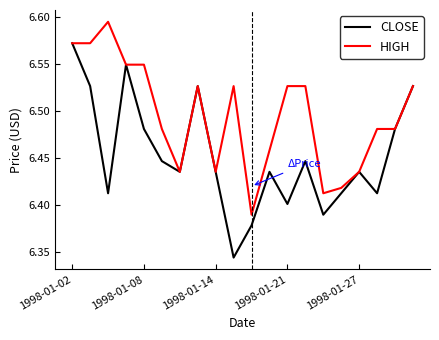

Which series has the largest range (max minus min)?

CLOSE